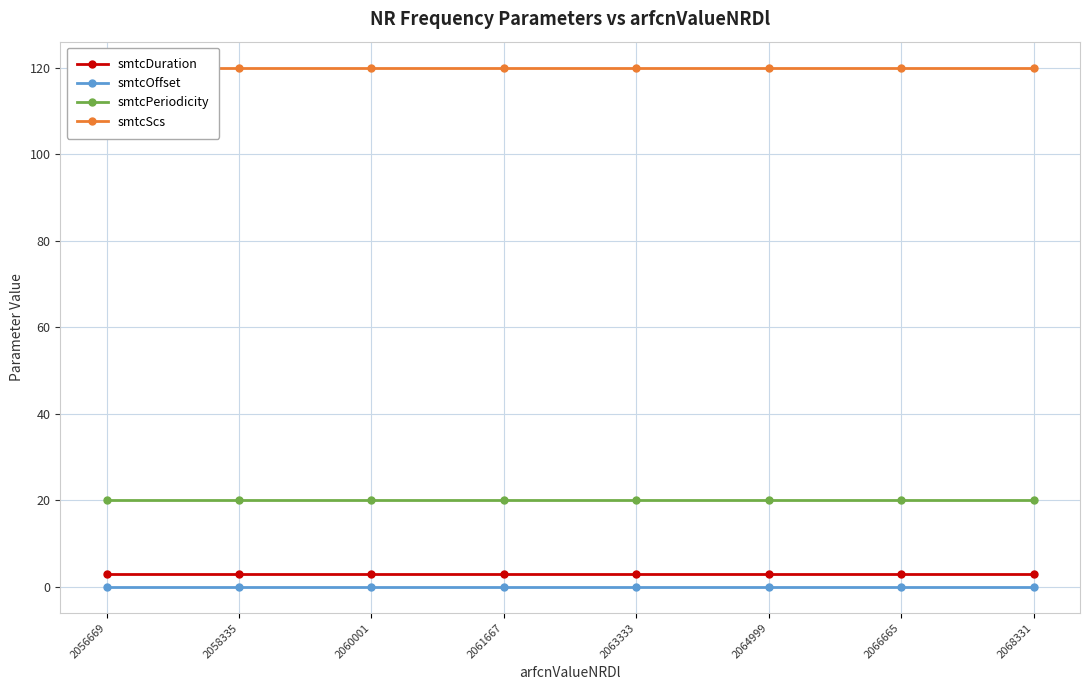

Which category has the highest value in the smtcPeriodicity series?

2056669